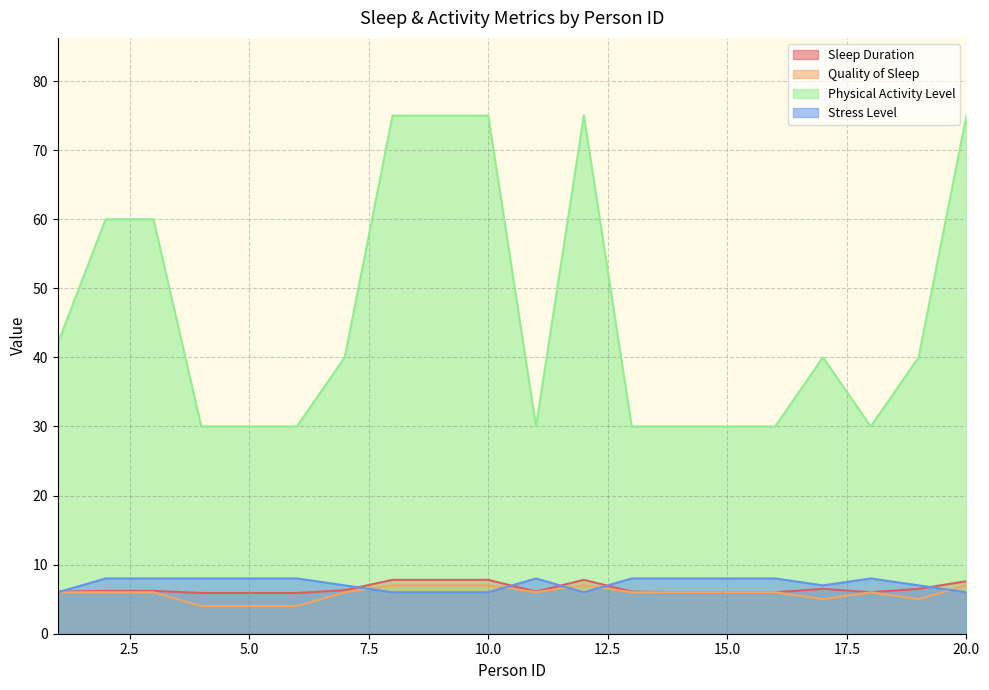

At which category does Stress Level reach its first local valley?

12